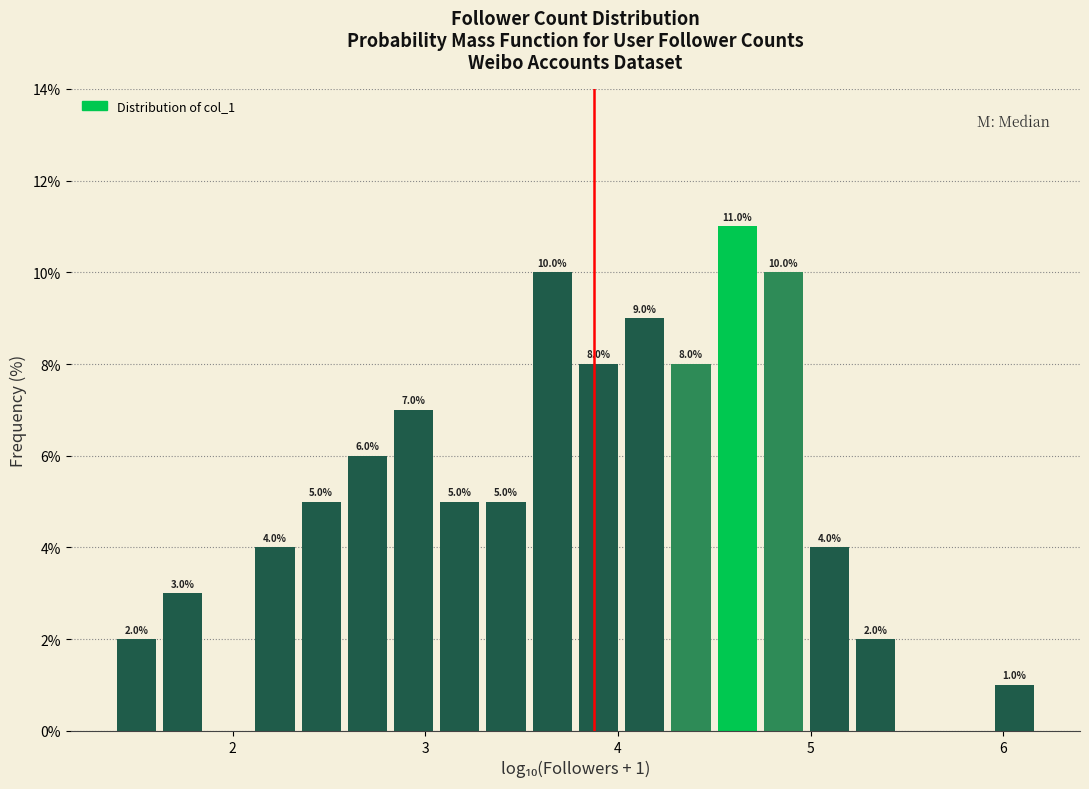

Around what value on the x-axis is the tallest bar? Give the approximate position of its centre, as read against the axis.

4.6